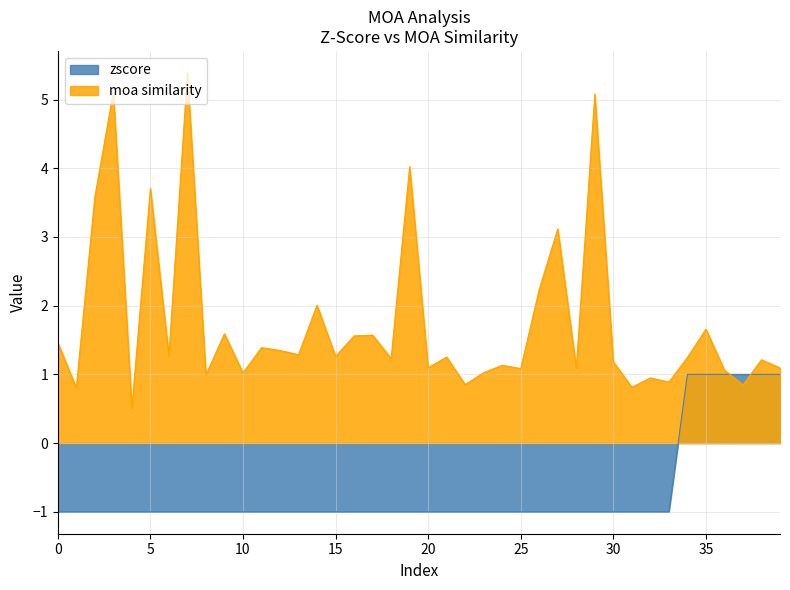

Does the chart display data point markers on the line(s)?

No